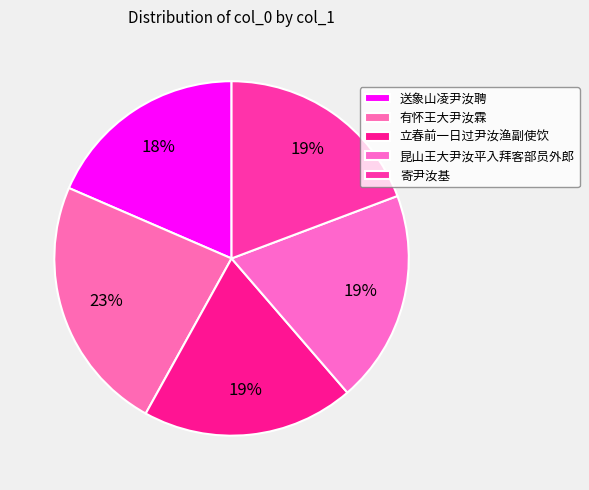

To the nearest percent, what is the difference between the largest and smallest slice percentages?

5%